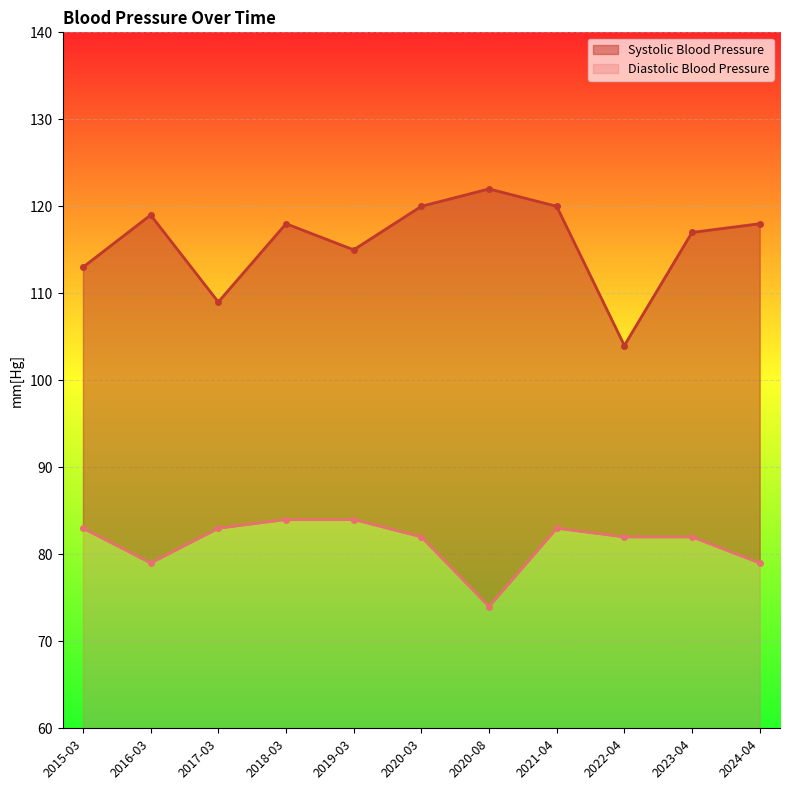

How many interior local valleys does the Diastolic Blood Pressure series have?

2